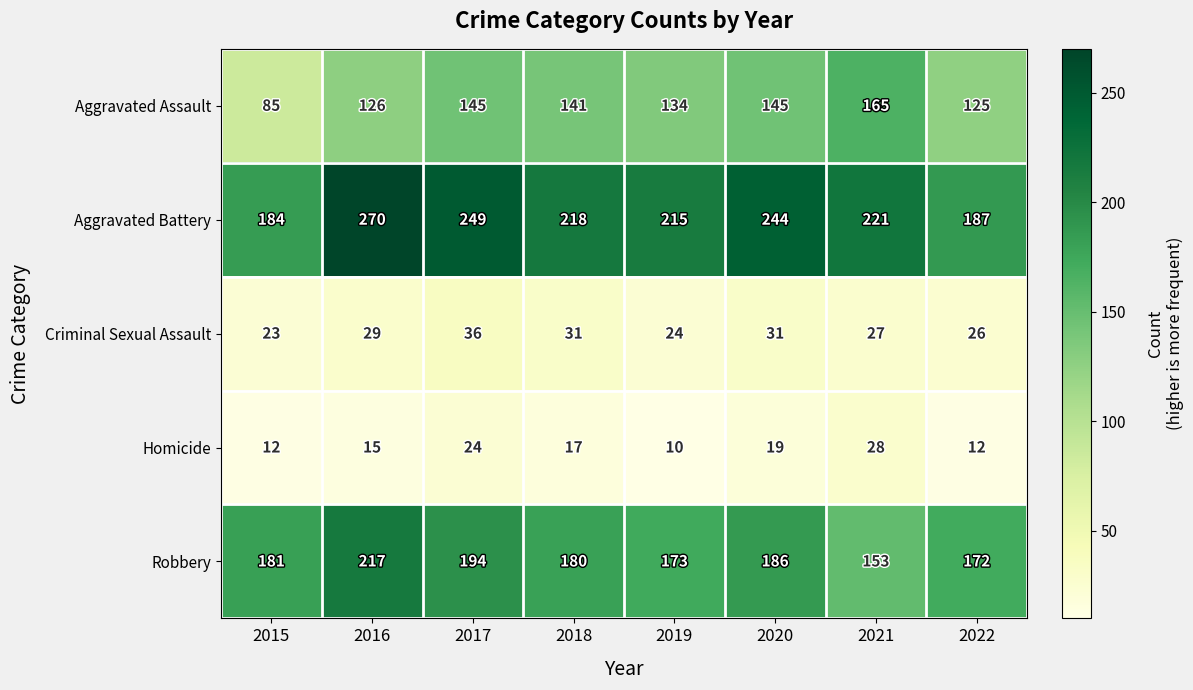

The value of Criminal Sexual Assault at 2016 is 48. True or false?

False